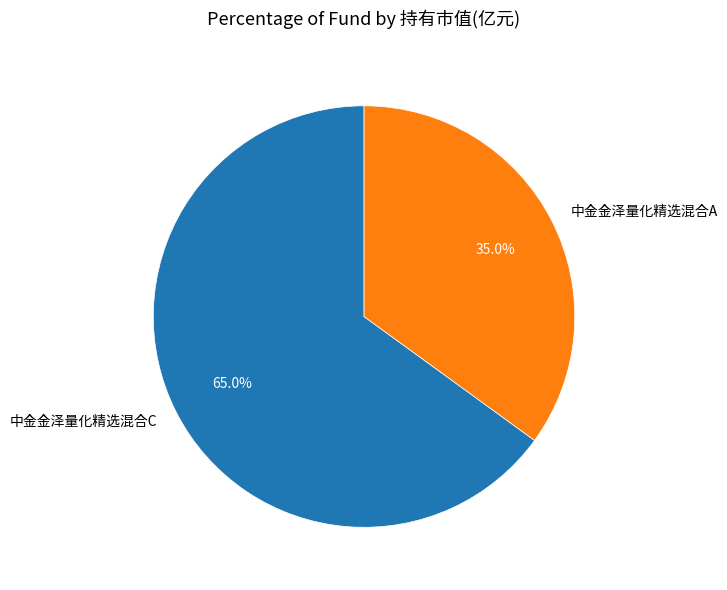

Rank the categories by value from lowest to highest.

中金金泽量化精选混合A, 中金金泽量化精选混合C